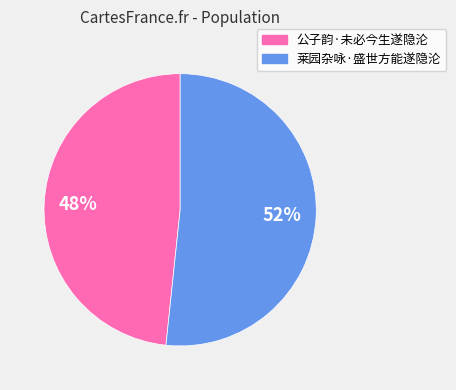

What is the ratio of the value at 公子韵·未必今生遂隐沦 to the value at 莱园杂咏·盛世方能遂隐沦?

0.9